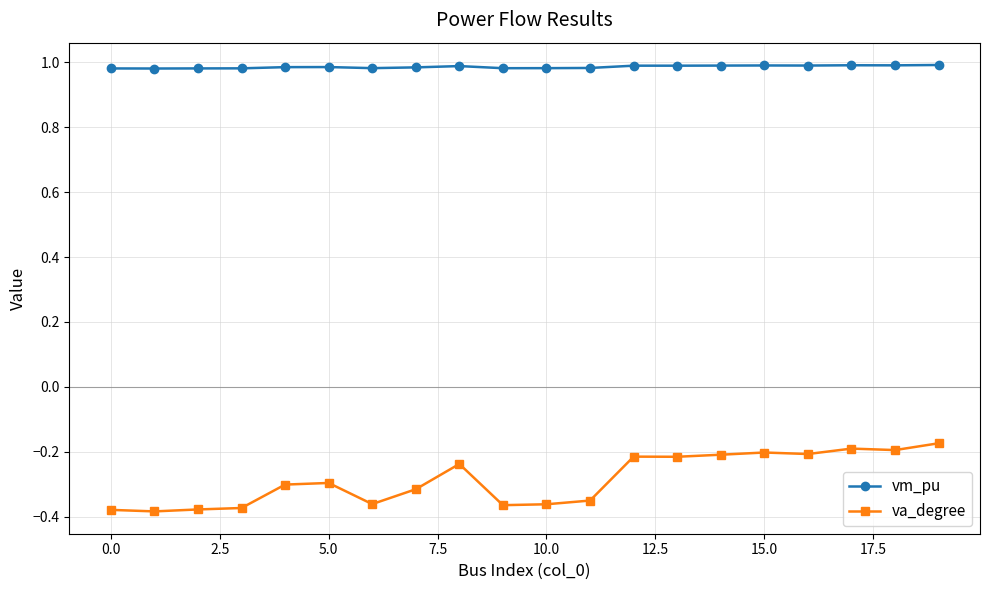

List the series in order of their overall mean, highest first.

vm_pu, va_degree